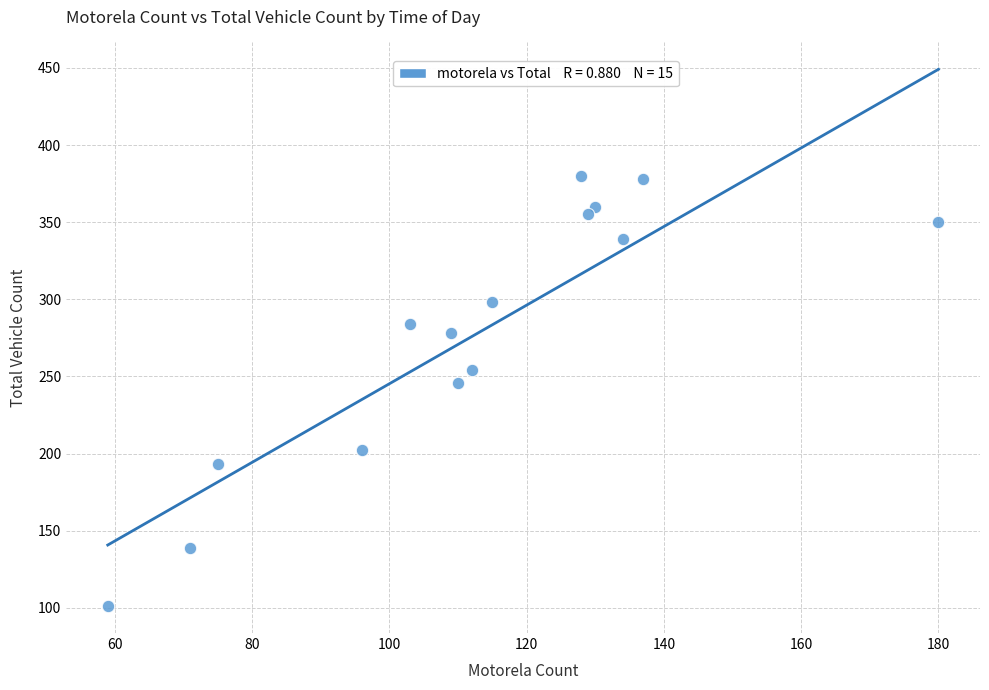

What is the range of Y values (max minus min)?

279